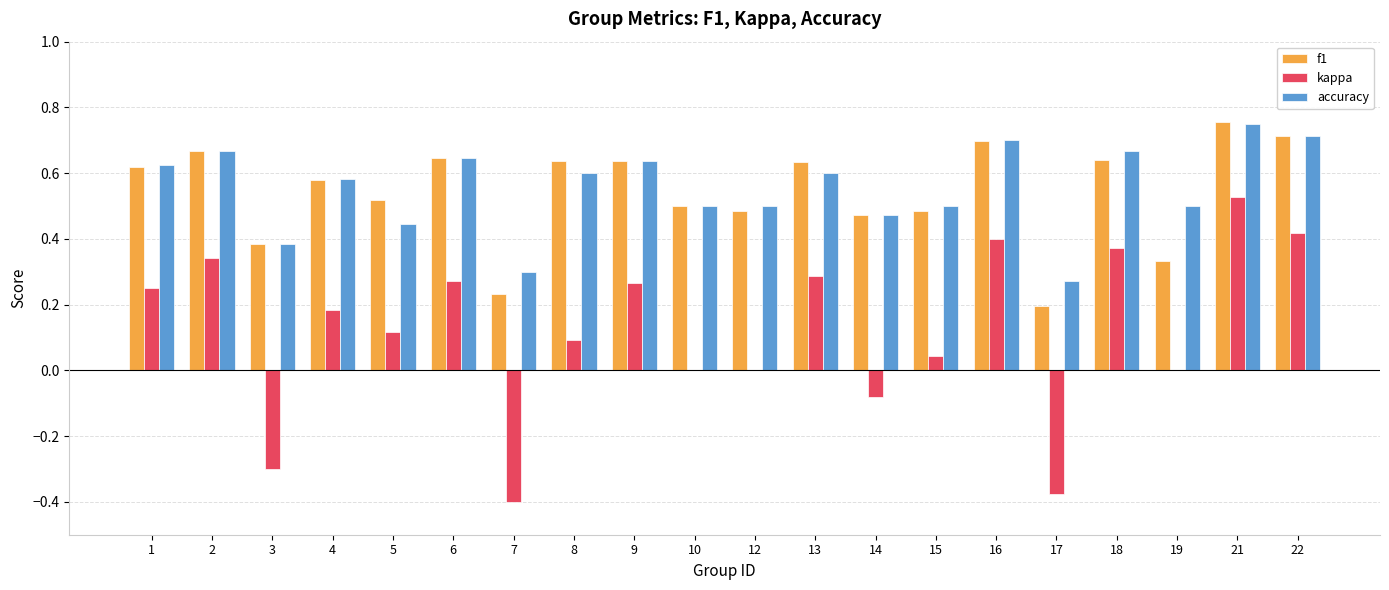

What is the sum of the f1 values at 9 and 8?

1.3